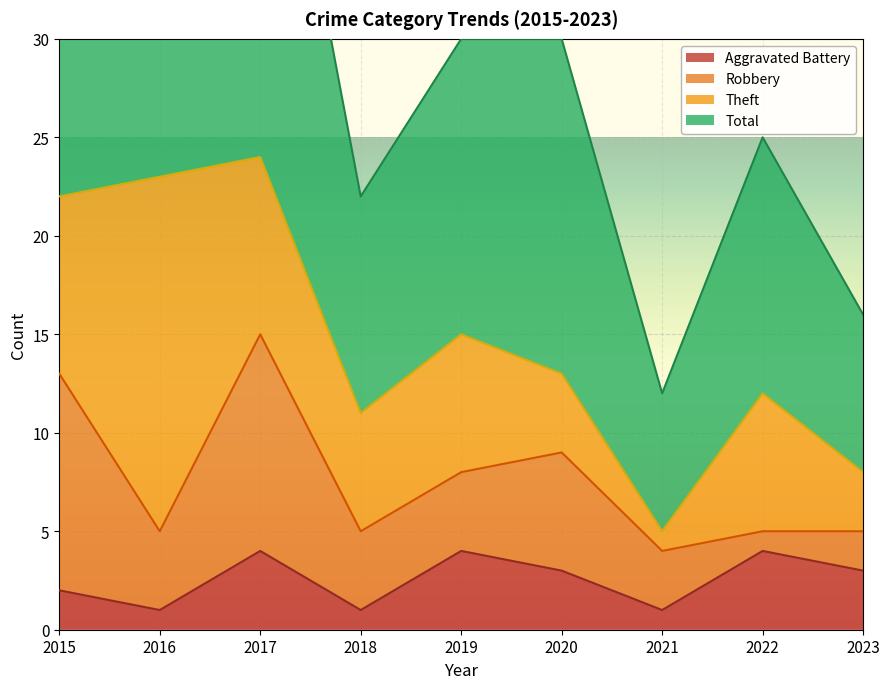

True or false: Aggravated Battery has a value of 3 at 2023.

True